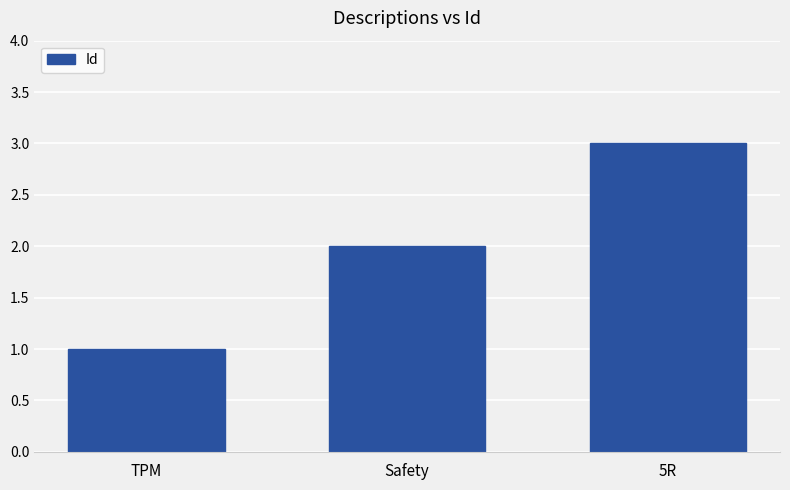

How many data points are less than 2?

1